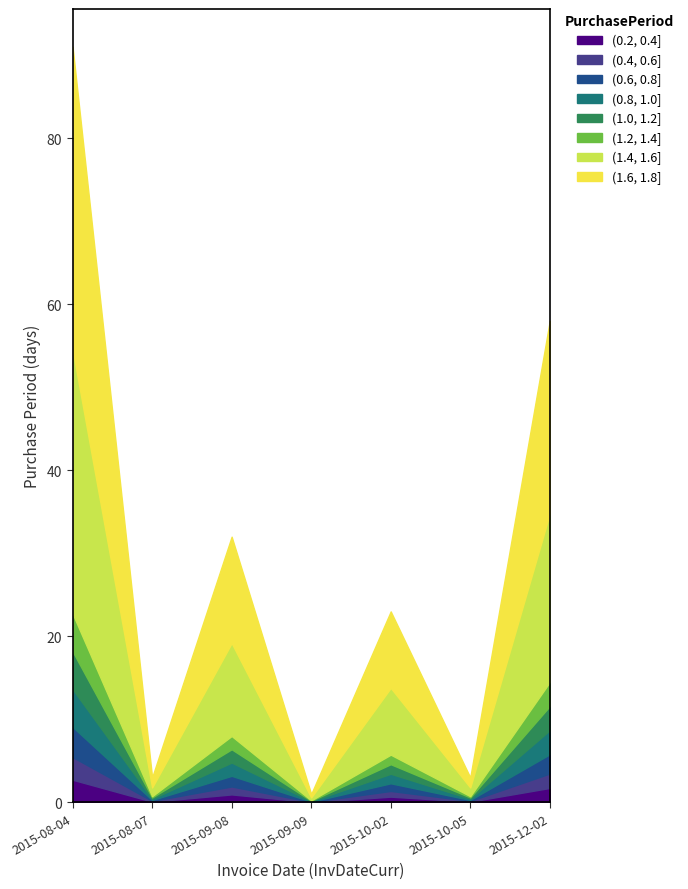

Reading right to left, transcribe all the data shown in this chart.

2015-12-02=58	2015-10-05=3	2015-10-02=23	2015-09-09=1	2015-09-08=32	2015-08-07=3	2015-08-04=91